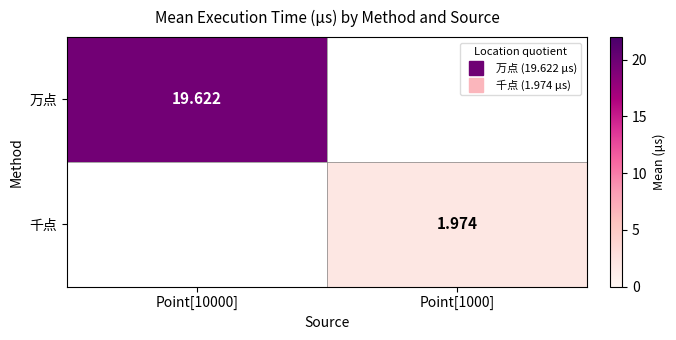

How many distinct data groups are displayed?

2